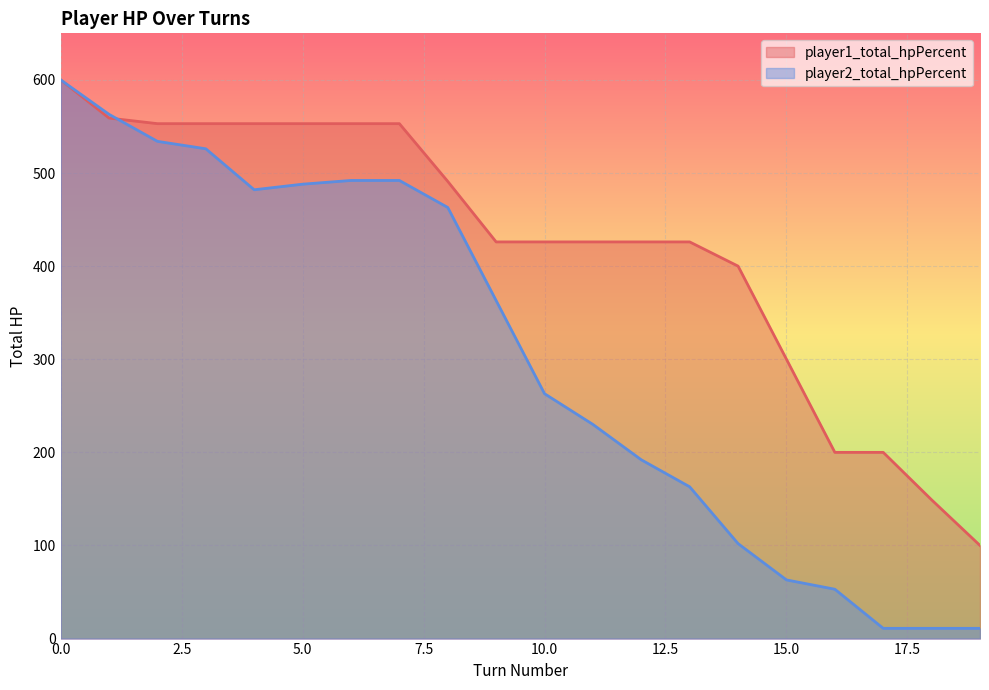

The value of player2_total_hpPercent at 10.0 is 156. True or false?

False